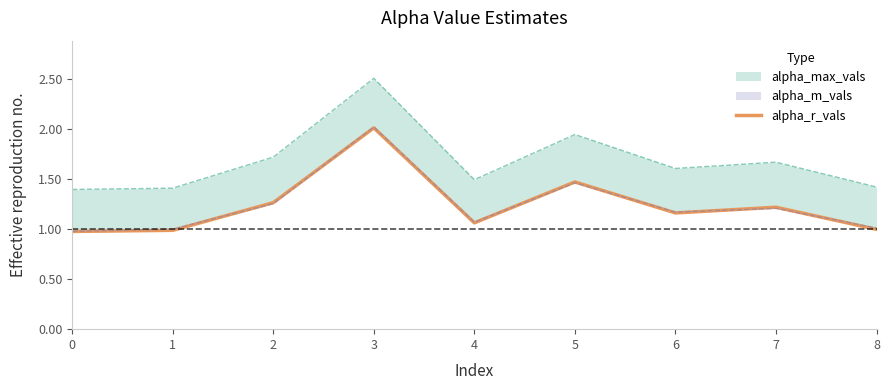

The value at 7 is 1.2. True or false?

True